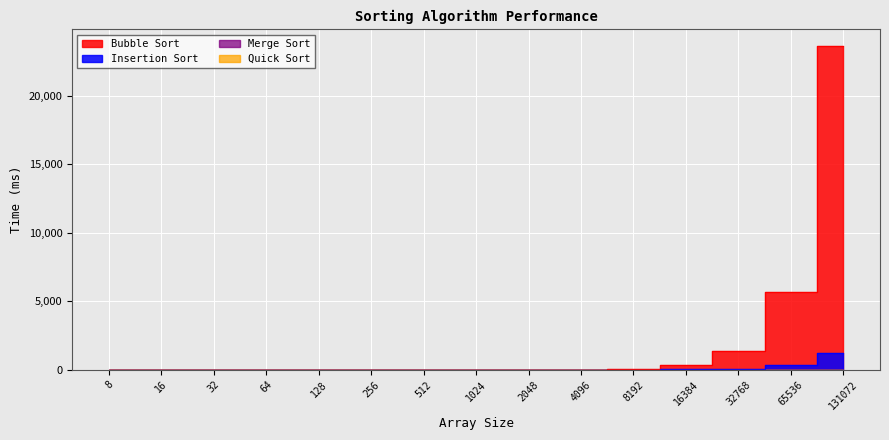

What is the sum of the Merge Sort values at 131072 and 64?

8.6